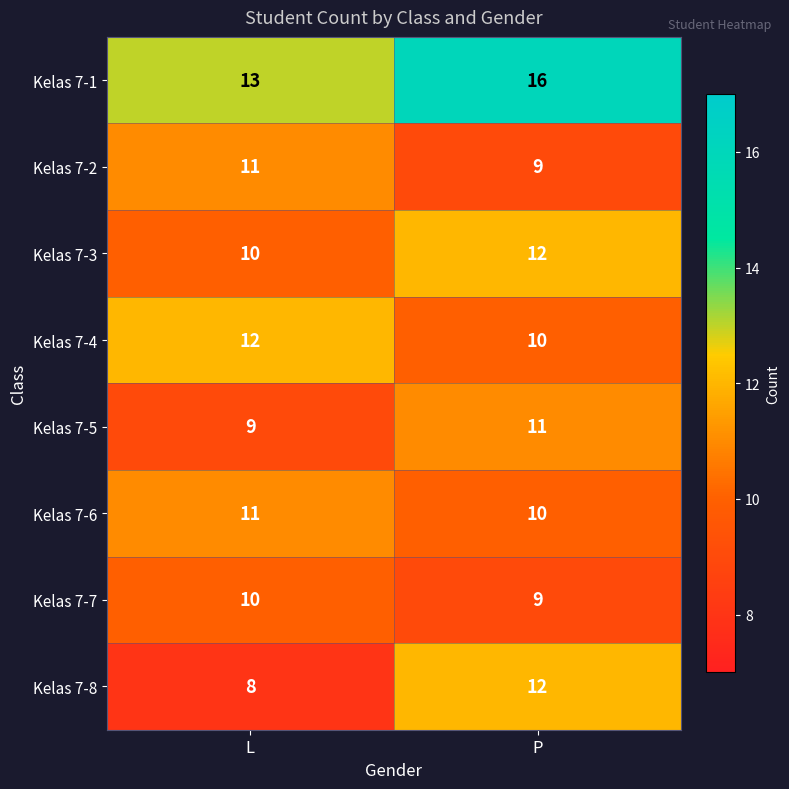

Reading left to right, extract all data points from this chart.

Kelas 7-1: 13	16
Kelas 7-2: 11	9
Kelas 7-3: 10	12
Kelas 7-4: 12	10
Kelas 7-5: 9	11
Kelas 7-6: 11	10
Kelas 7-7: 10	9
Kelas 7-8: 8	12